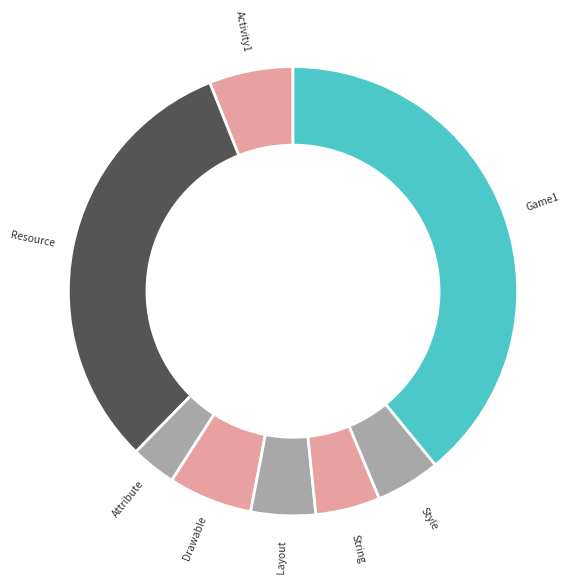

Is there any slice that represents more than half of the pie?

No